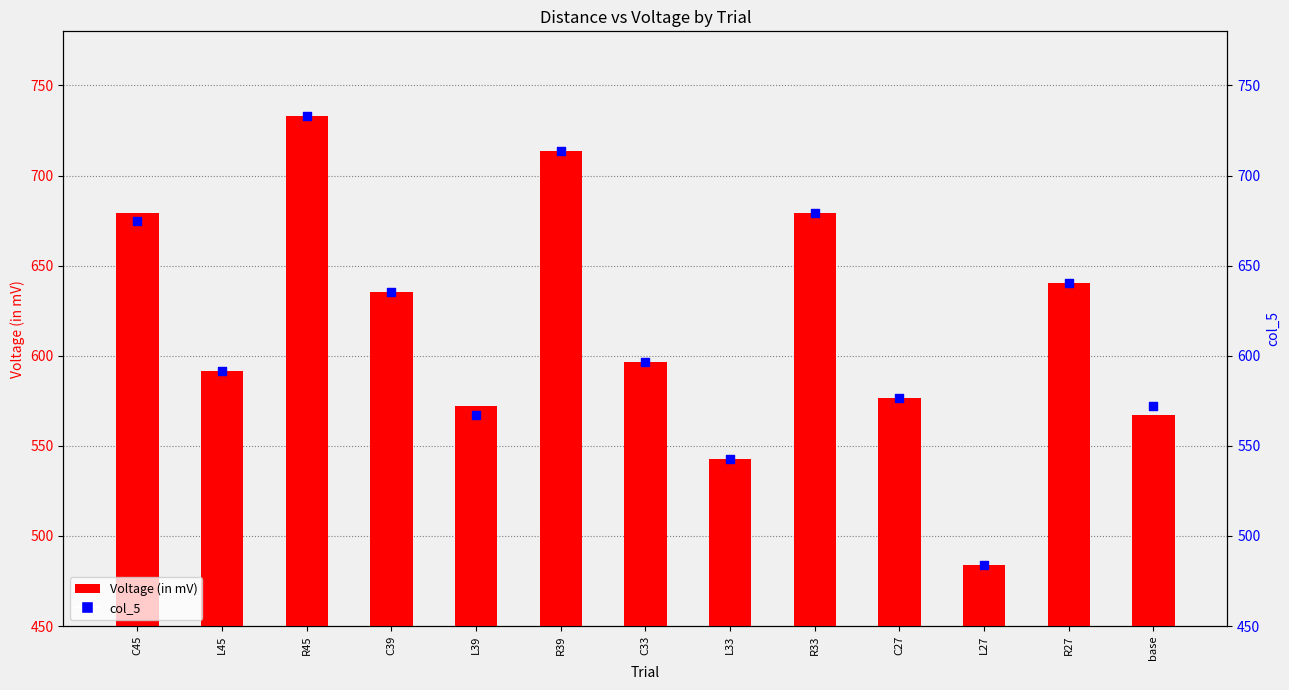

Which series reaches the minimum Y coordinate?

Voltage (in mV)